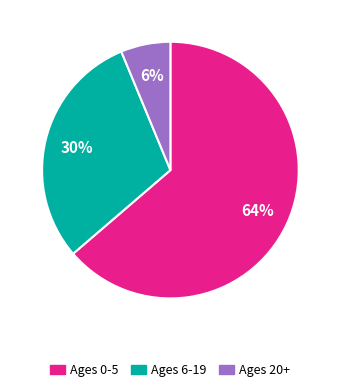

Which category has the biggest portion of the pie?

Ages 0-5